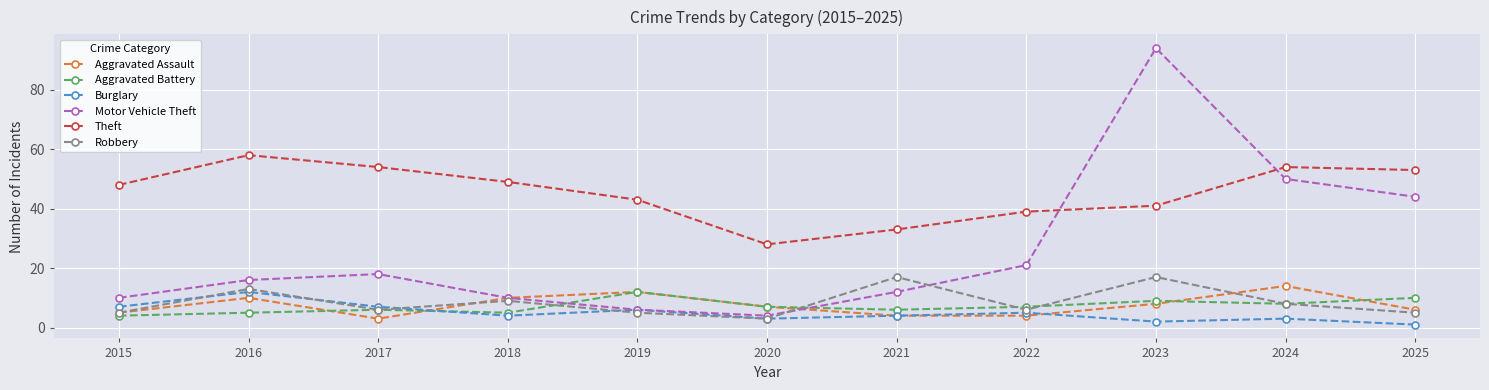

Read the Aggravated Battery value at 2021.

6